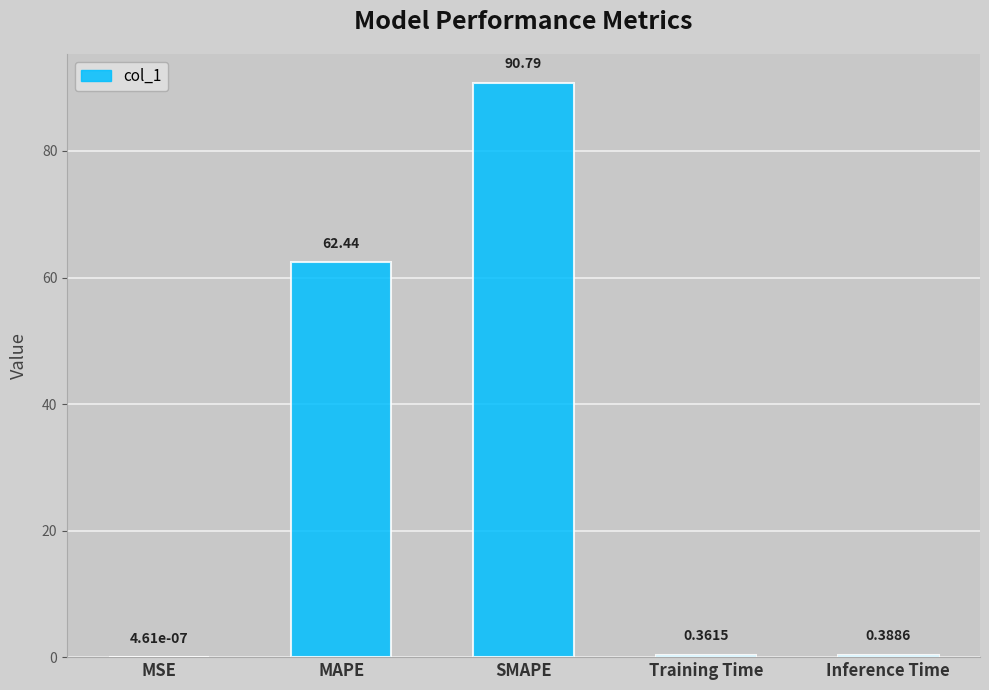

At which category does the chart reach its peak across all series?

SMAPE